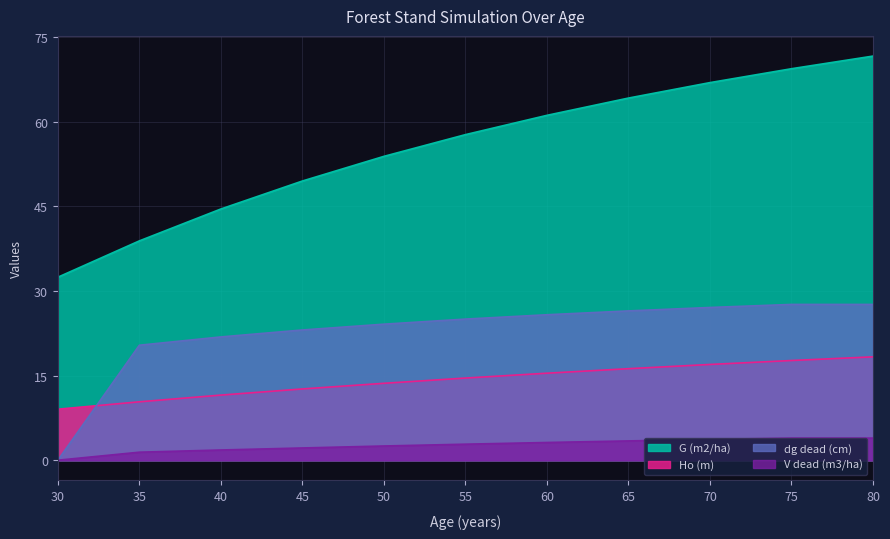

What is the sum of the G (m2/ha) values at 70 and 50?

120.8